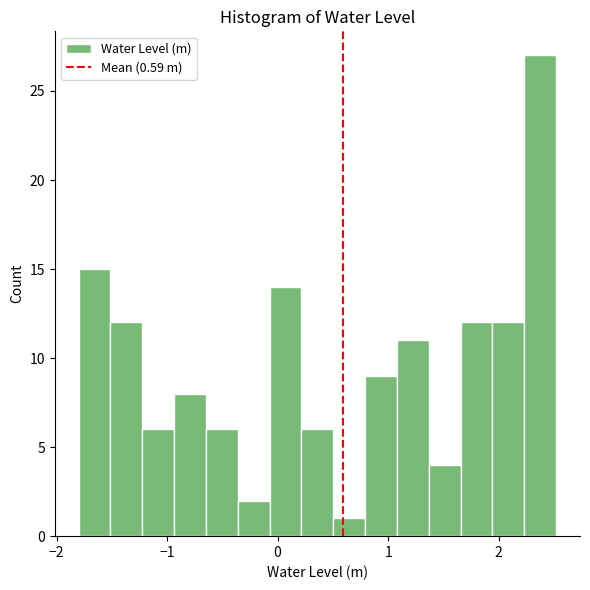

Read against the x-axis, roughly where is the centre of the tallest bar?

2.4